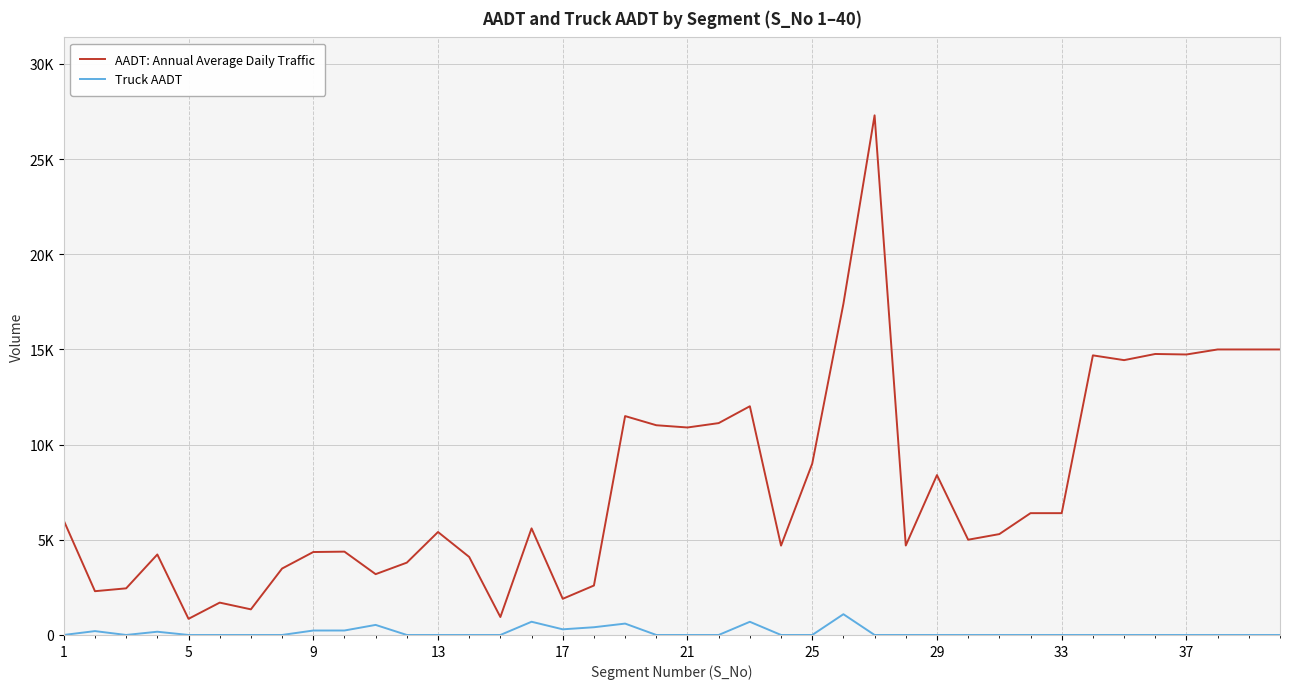

What are all the series names shown in the legend?

AADT: Annual Average Daily Traffic, Truck AADT